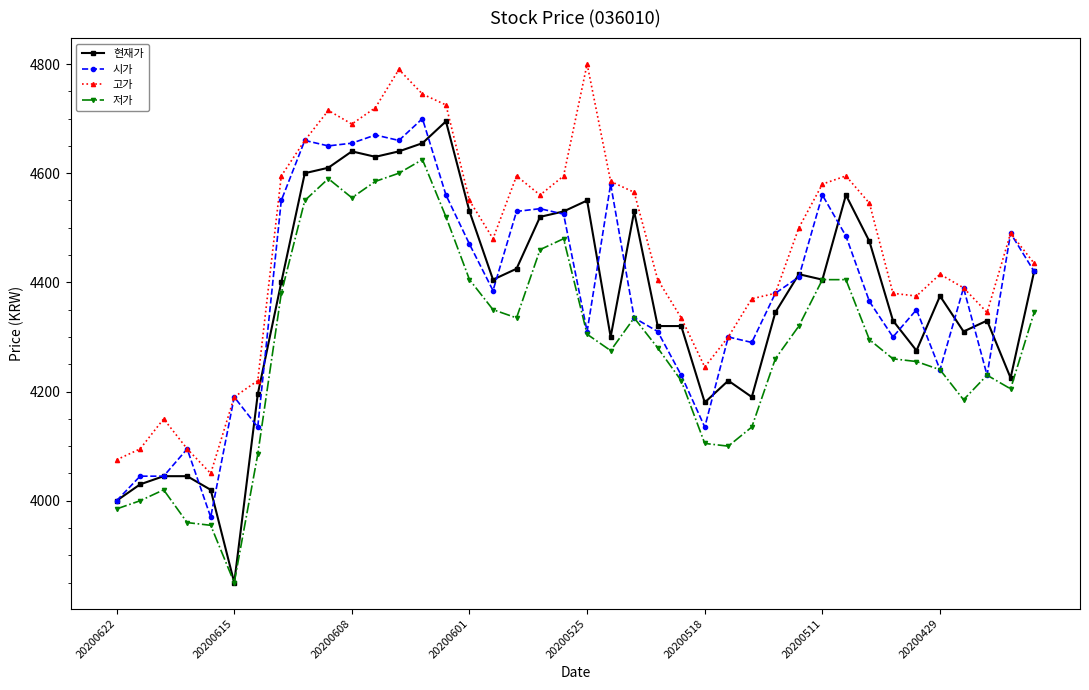

What is the minimum value for 시가?

3970